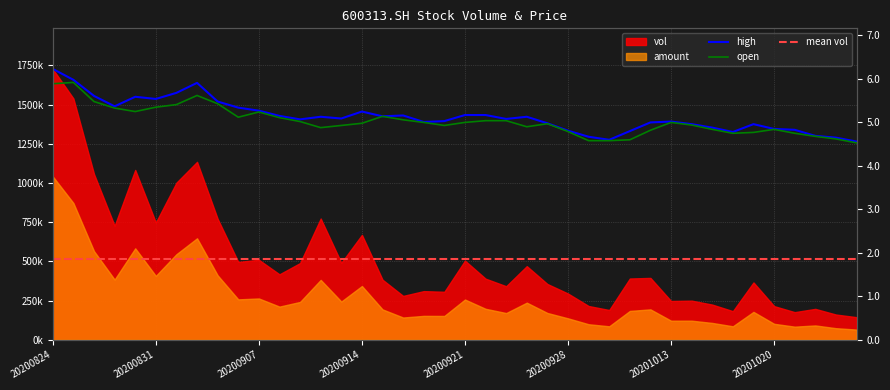

What value does the high series have at 20201020?

1344766.4